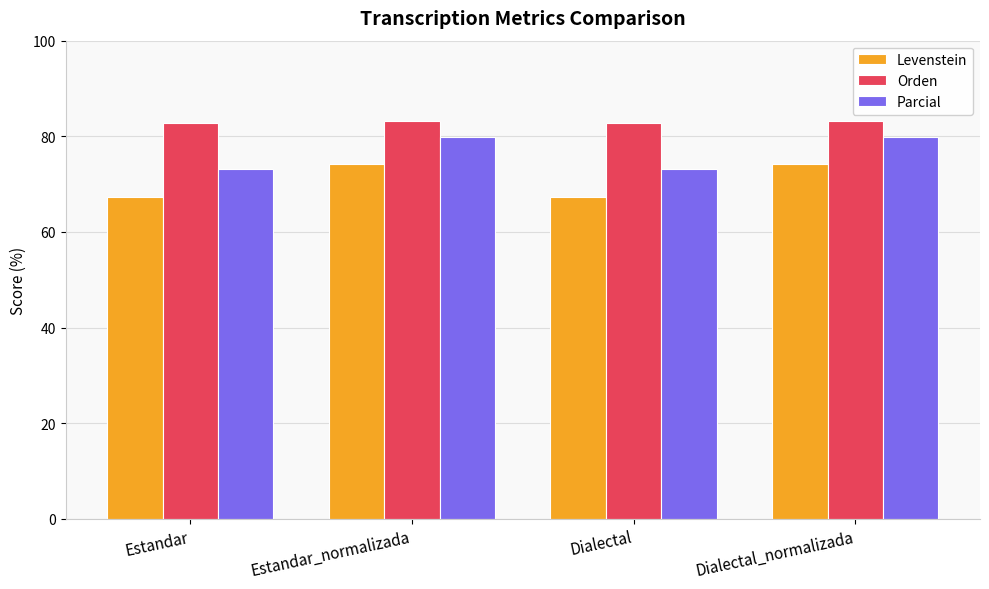

Where does the Levenstein series first go above 74?

Estandar_normalizada